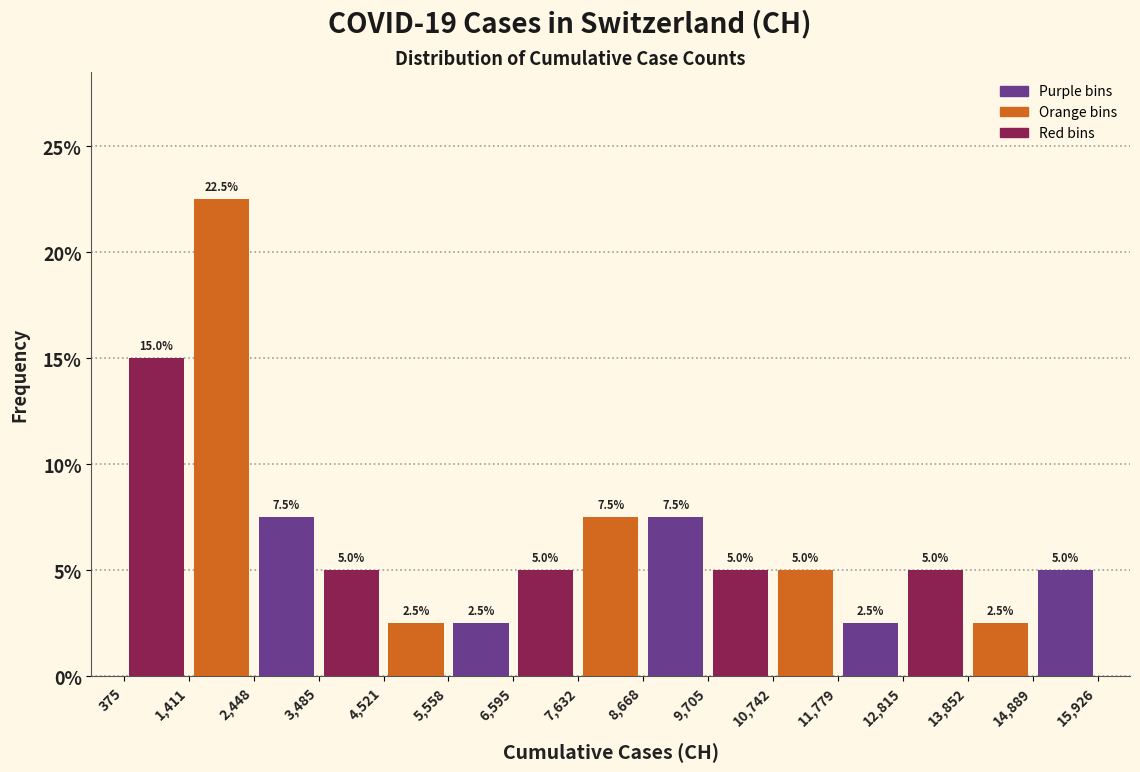

How tall is the bar that spans 7,632 to 8,668 on the x-axis?

7.5